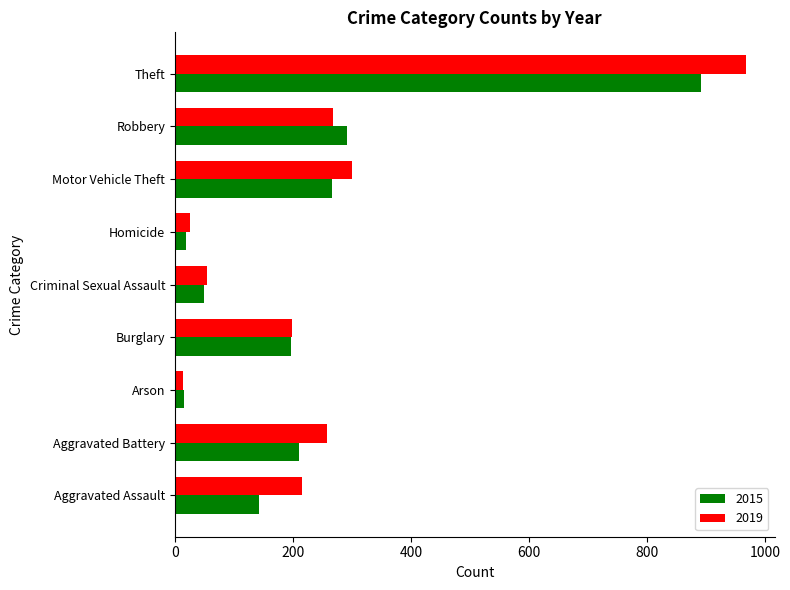

What is the sum of the 2019 values at Aggravated Assault and Theft?

1184